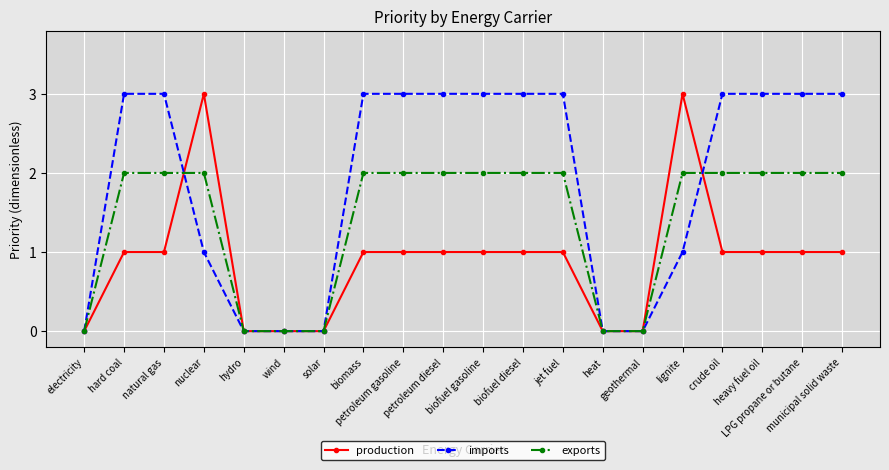

Between wind and lignite, which series saw the biggest shift?

production